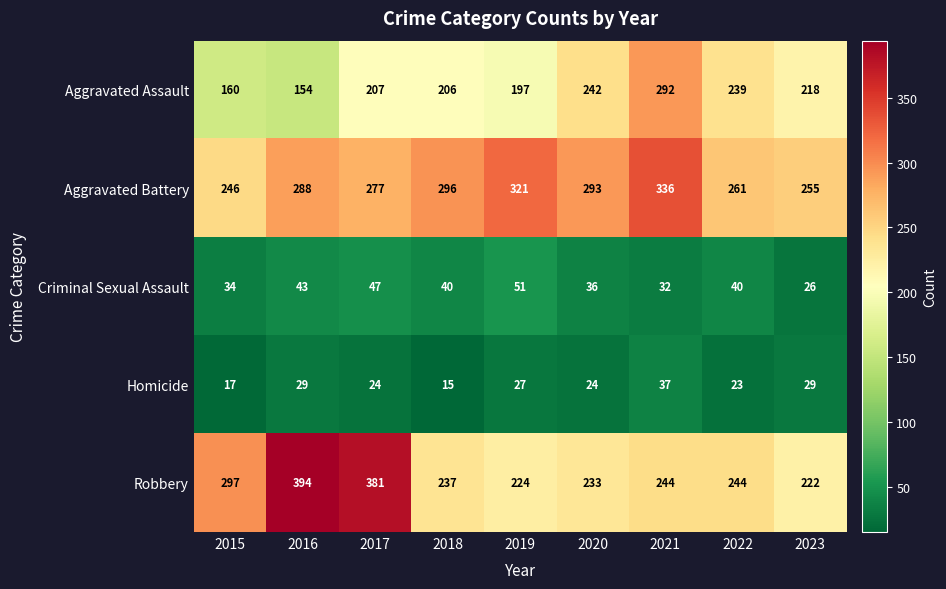

What is the spread (max minus min) of values at 2015?

280